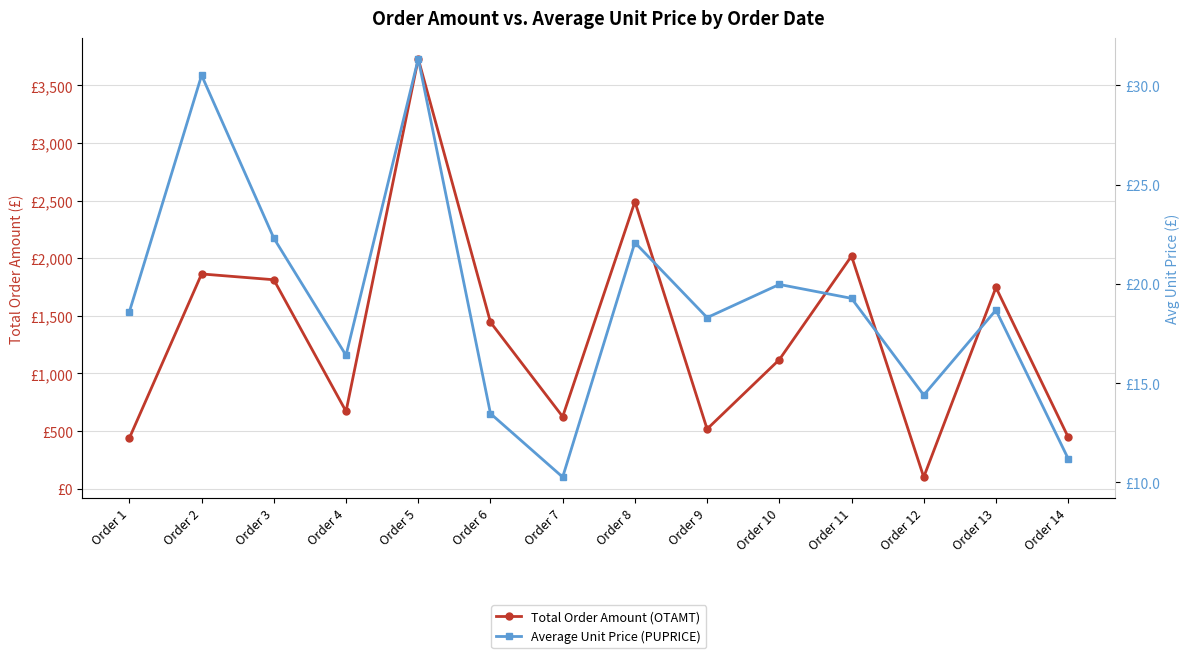

Reading left to right, list all the values displayed in this chart.

Total Order Amount (OTAMT): 440.0	1863.4	1813.0	670.8	3730.0	1444.8	625.2	2490.5	517.8	1119.9	2018.6	100.8	1746.2	448.0
Average Unit Price (PUPRICE): 18.6	30.5	22.3	16.4	31.3	13.5	10.3	22.1	18.3	20.0	19.3	14.4	18.7	11.2